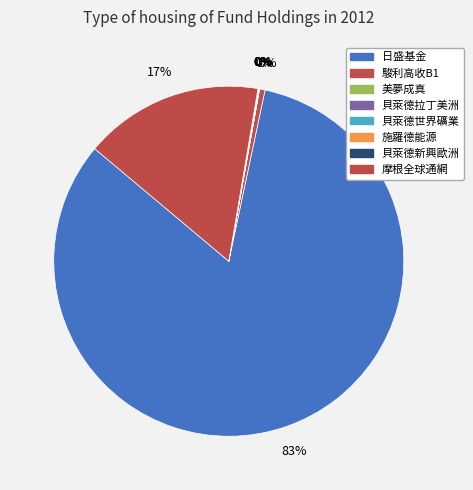

True or false: 日盛基金 accounts for 83% of the total.

True